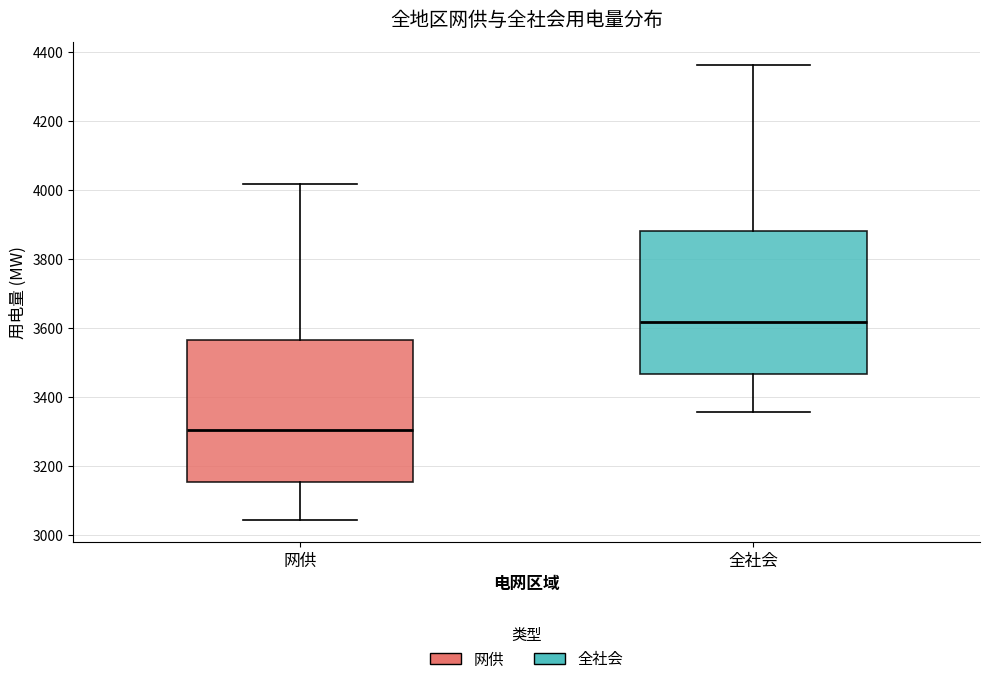

Which box's median line is the lowest?

网供